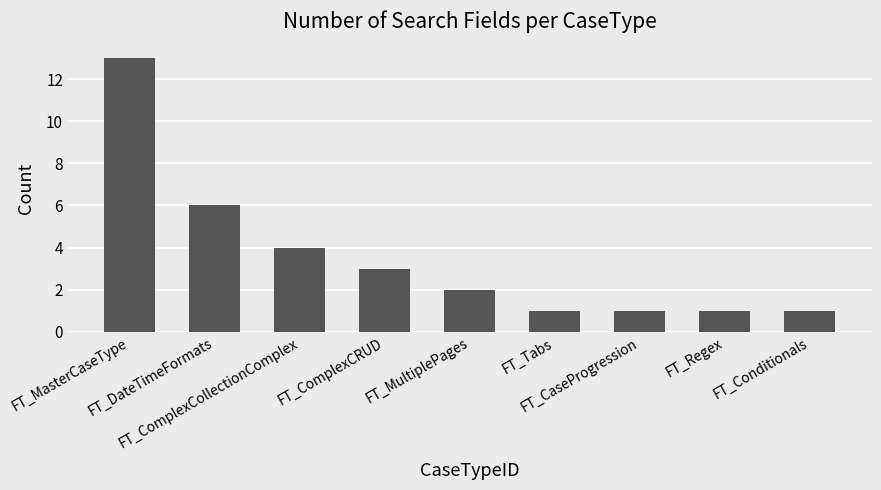

Is it true that the value at FT_ComplexCRUD is 5?

False